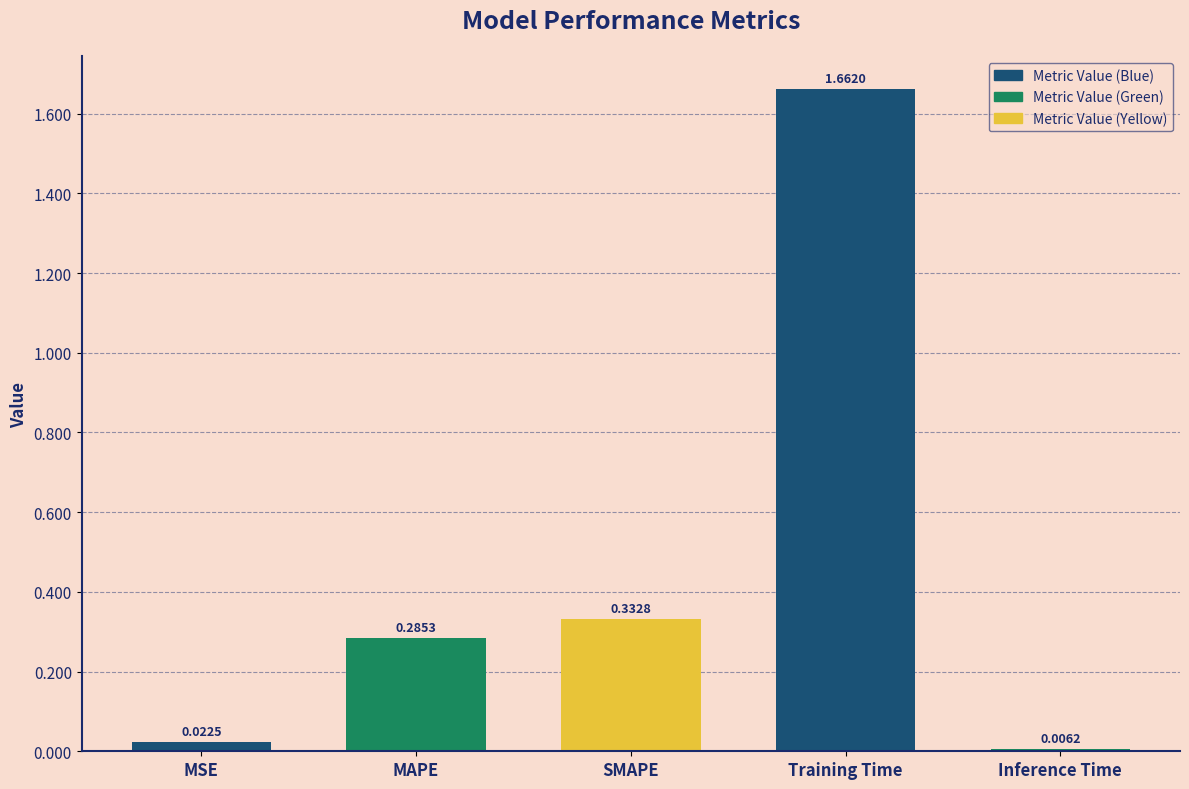

How many series are shown in this chart?

1